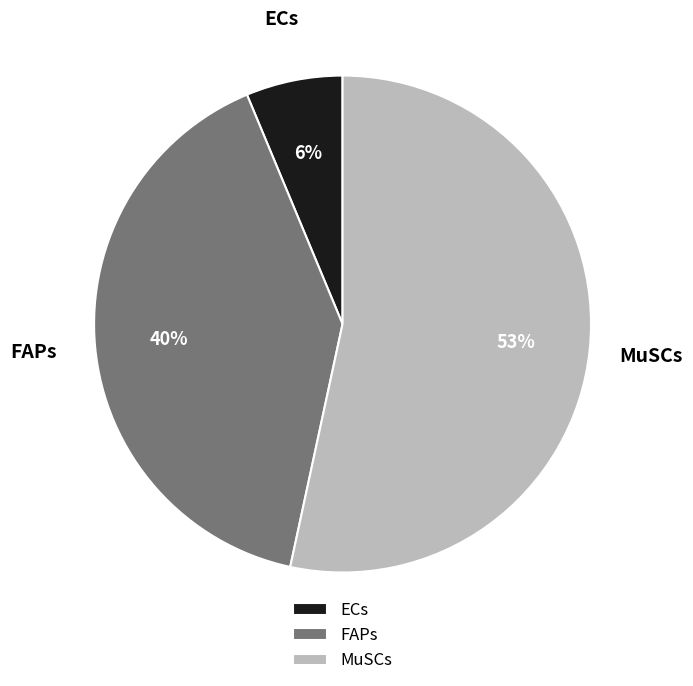

Is it true that FAPs is 28% of the pie?

False